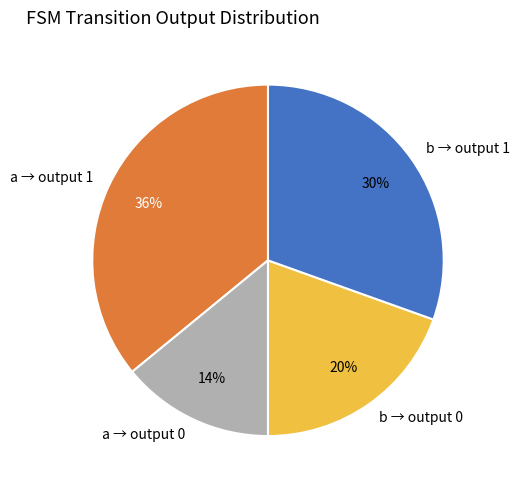

Is there any slice that represents more than half of the pie?

No